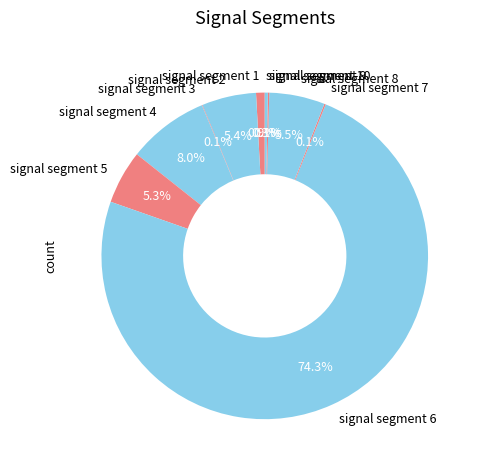

Is there any slice that represents more than half of the pie?

Yes